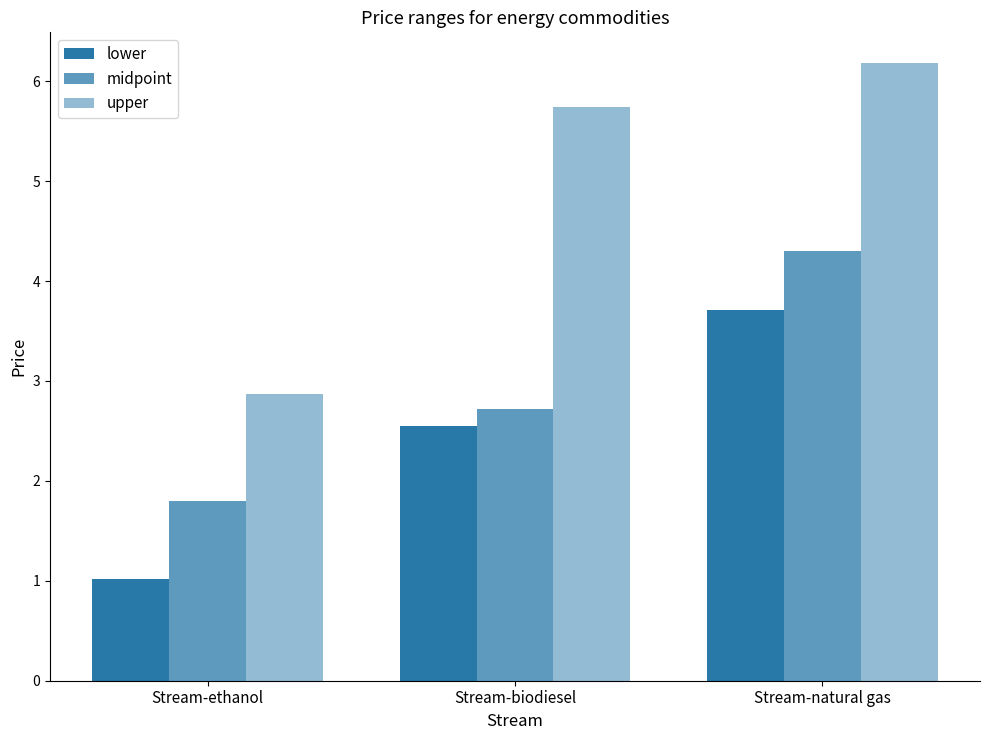

What is the sum of the lower values at Stream-natural gas and Stream-biodiesel?

6.3